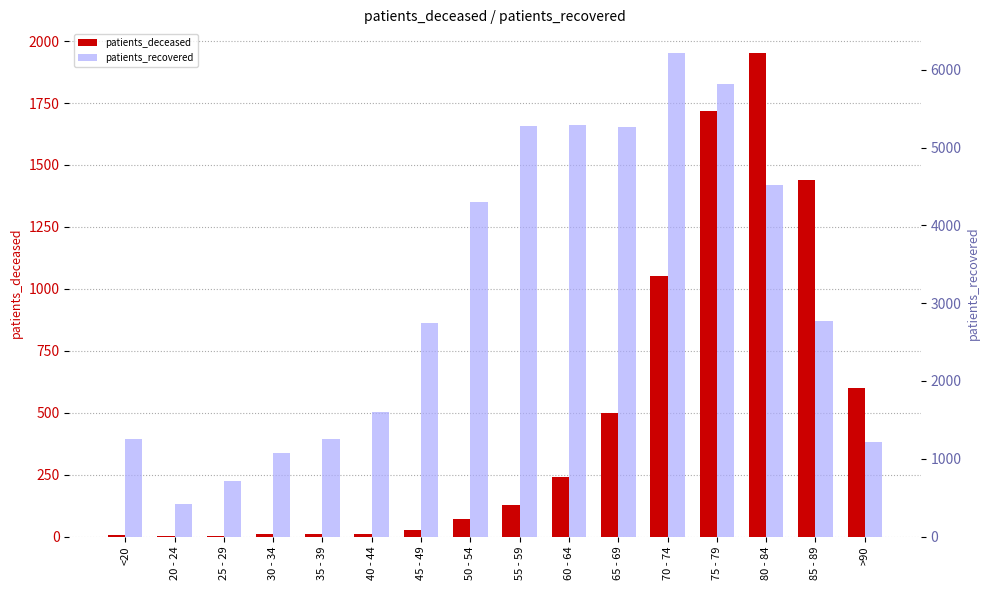

Where does the patients_recovered series first go above 2773?

50 - 54